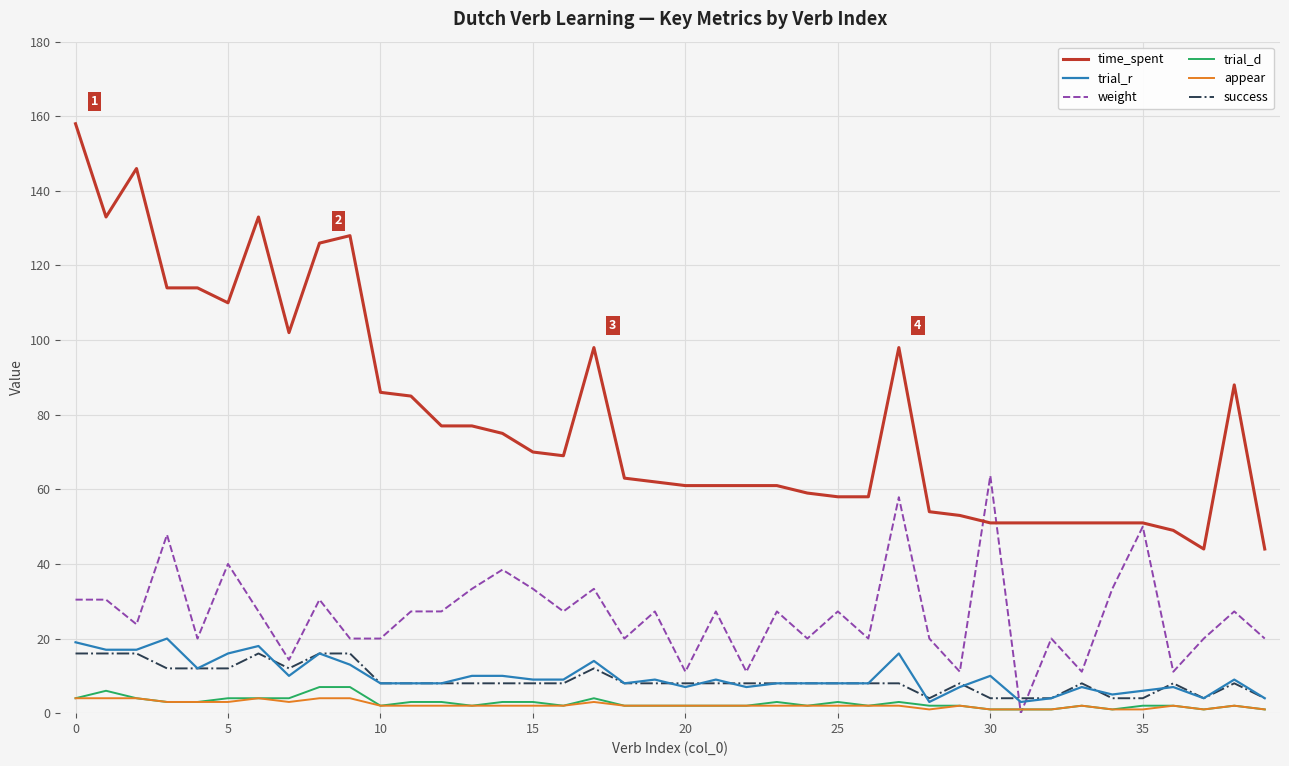

Reading left to right, extract all data points from this chart.

time_spent: 158.0	133.0	146.0	114.0	114.0	110.0	133.0	102.0	126.0	128.0	86.0	85.0	77.0	77.0	75.0	70.0	69.0	98.0	63.0	62.0	61.0	61.0	61.0	61.0	59.0	58.0	58.0	98.0	54.0	53.0	51.0	51.0	51.0	51.0	51.0	51.0	49.0	44.0	88.0	44.0
trial_r: 19.0	17.0	17.0	20.0	12.0	16.0	18.0	10.0	16.0	13.0	8.0	8.0	8.0	10.0	10.0	9.0	9.0	14.0	8.0	9.0	7.0	9.0	7.0	8.0	8.0	8.0	8.0	16.0	3.0	7.0	10.0	3.0	4.0	7.0	5.0	6.0	7.0	4.0	9.0	4.0
weight: 30.4	30.4	23.8	47.8	20.0	40.0	27.3	14.3	30.4	20.0	20.0	27.3	27.3	33.3	38.5	33.3	27.3	33.3	20.0	27.3	11.1	27.3	11.1	27.3	20.0	27.3	20.0	57.9	20.0	11.1	63.6	0.0	20.0	11.1	33.3	50.0	11.1	20.0	27.3	20.0
trial_d: 4.0	6.0	4.0	3.0	3.0	4.0	4.0	4.0	7.0	7.0	2.0	3.0	3.0	2.0	3.0	3.0	2.0	4.0	2.0	2.0	2.0	2.0	2.0	3.0	2.0	3.0	2.0	3.0	2.0	2.0	1.0	1.0	1.0	2.0	1.0	2.0	2.0	1.0	2.0	1.0
appear: 4.0	4.0	4.0	3.0	3.0	3.0	4.0	3.0	4.0	4.0	2.0	2.0	2.0	2.0	2.0	2.0	2.0	3.0	2.0	2.0	2.0	2.0	2.0	2.0	2.0	2.0	2.0	2.0	1.0	2.0	1.0	1.0	1.0	2.0	1.0	1.0	2.0	1.0	2.0	1.0
success: 16.0	16.0	16.0	12.0	12.0	12.0	16.0	12.0	16.0	16.0	8.0	8.0	8.0	8.0	8.0	8.0	8.0	12.0	8.0	8.0	8.0	8.0	8.0	8.0	8.0	8.0	8.0	8.0	4.0	8.0	4.0	4.0	4.0	8.0	4.0	4.0	8.0	4.0	8.0	4.0